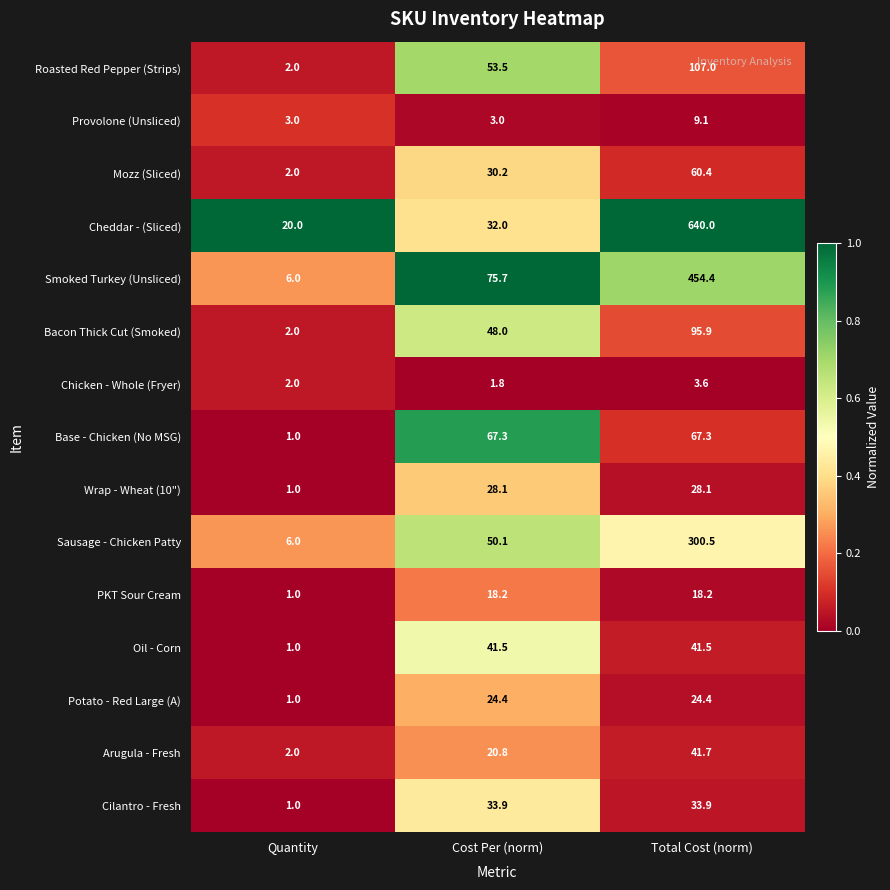

What is the total value across all series at Quantity?

51.0